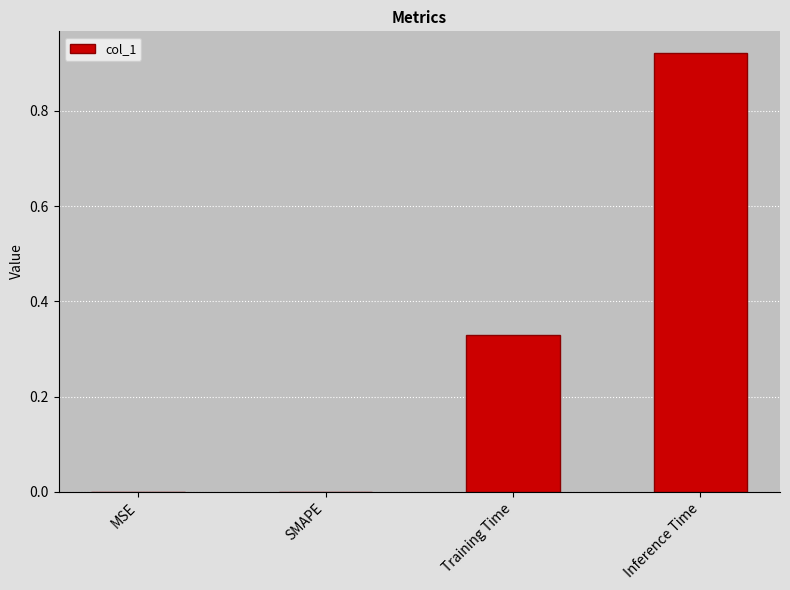

What is the change in value from Training Time to Inference Time?

+0.6